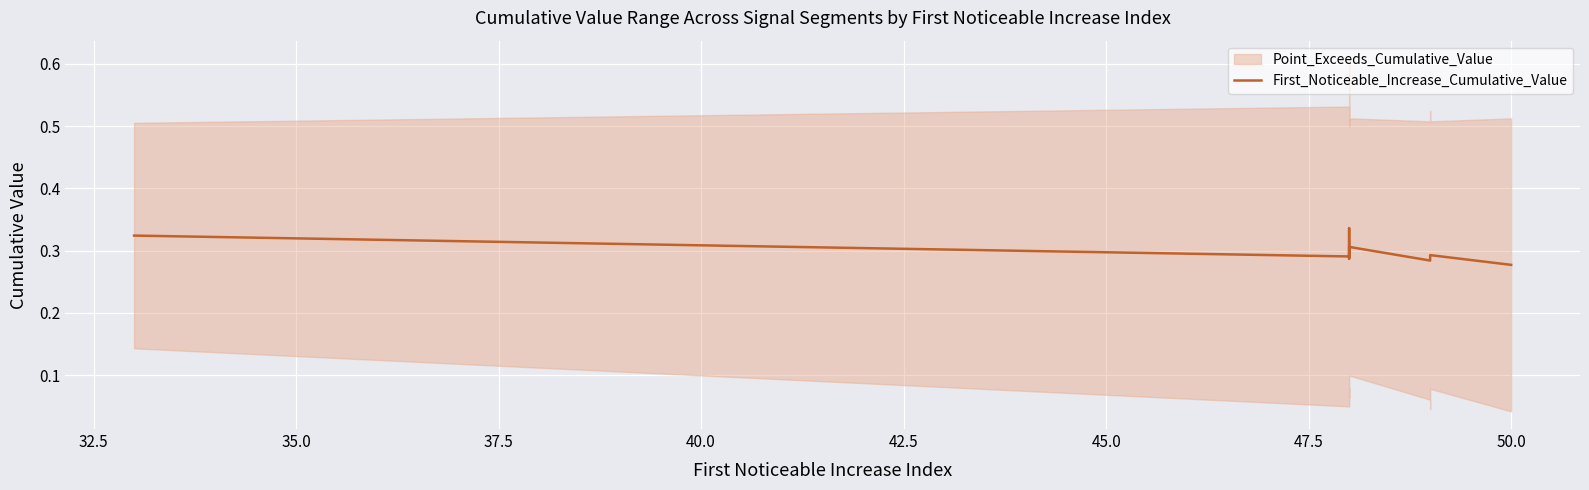

Reading left to right, transcribe all the data shown in this chart.

0.3	0.3	0.3	0.3	0.3	0.3	0.3	0.3	0.3	0.3